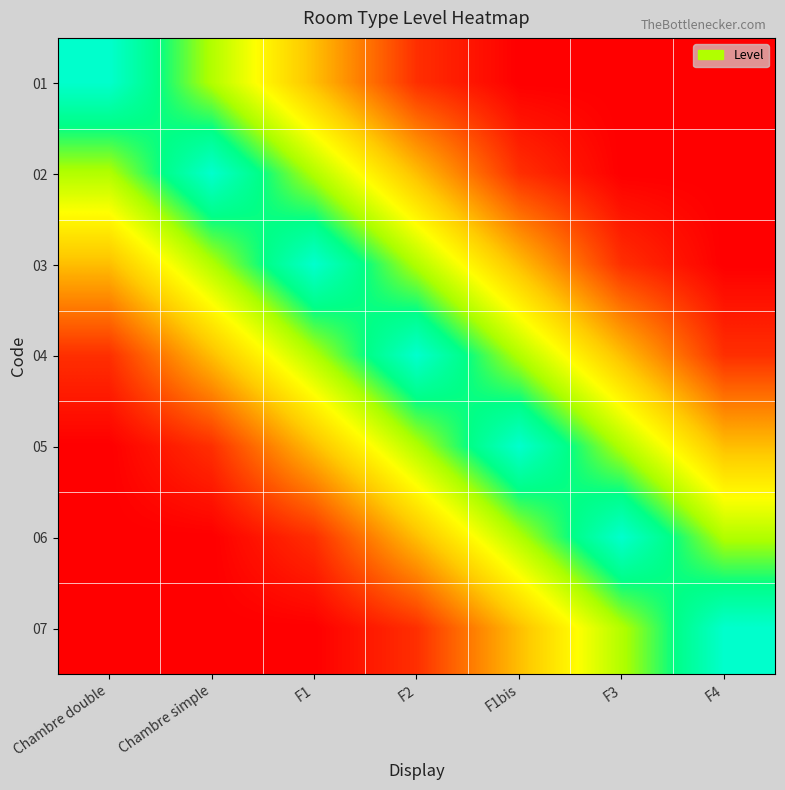

Reading right to left, extract all data points from this chart.

01: F4=0.0	F3=0.0	F1bis=0.0	F2=0.1	F1=0.4	Chambre simple=0.7	Chambre double=1.0
02: F4=0.0	F3=0.0	F1bis=0.1	F2=0.4	F1=0.7	Chambre simple=1.0	Chambre double=0.7
03: F4=0.0	F3=0.1	F1bis=0.4	F2=0.7	F1=1.0	Chambre simple=0.7	Chambre double=0.4
04: F4=0.1	F3=0.4	F1bis=0.7	F2=1.0	F1=0.7	Chambre simple=0.4	Chambre double=0.1
05: F4=0.4	F3=0.7	F1bis=1.0	F2=0.7	F1=0.4	Chambre simple=0.1	Chambre double=0.0
06: F4=0.7	F3=1.0	F1bis=0.7	F2=0.4	F1=0.1	Chambre simple=0.0	Chambre double=0.0
07: F4=1.0	F3=0.7	F1bis=0.4	F2=0.1	F1=0.0	Chambre simple=0.0	Chambre double=0.0